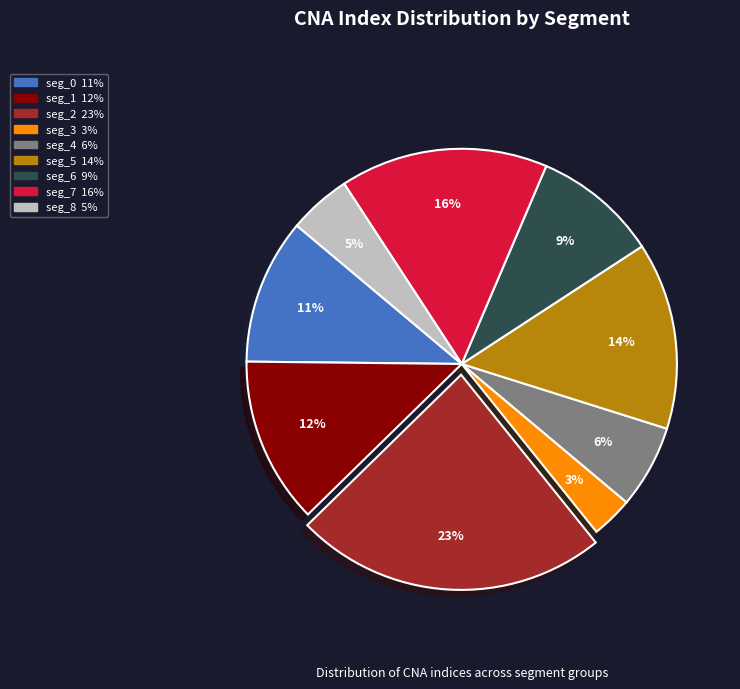

What is the smallest slice in the pie chart?

seg_3